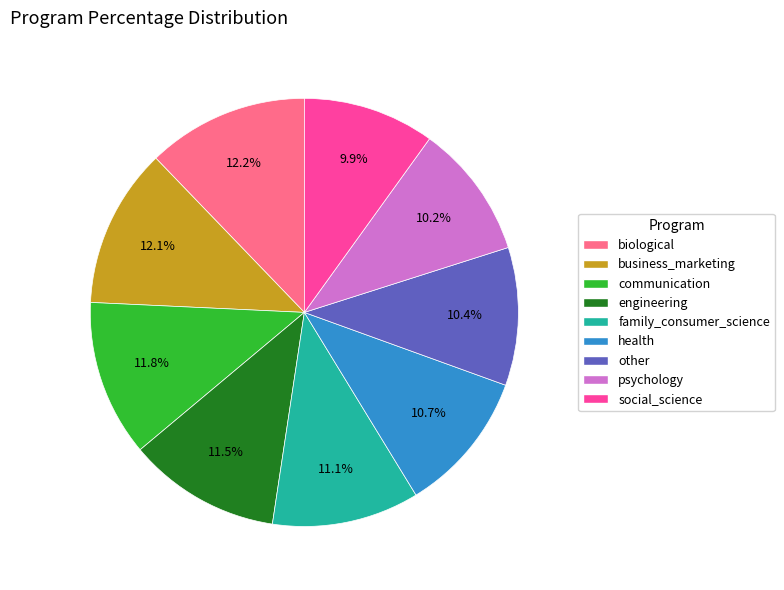

Does any single category account for the majority?

No